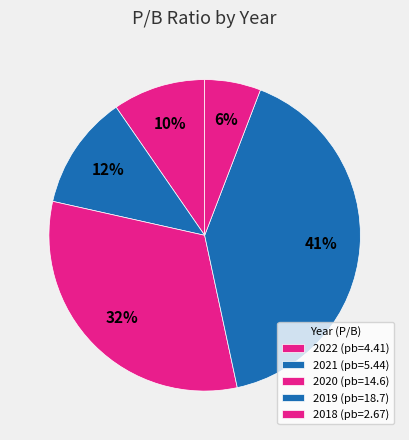

Count the number of slices in the pie.

5